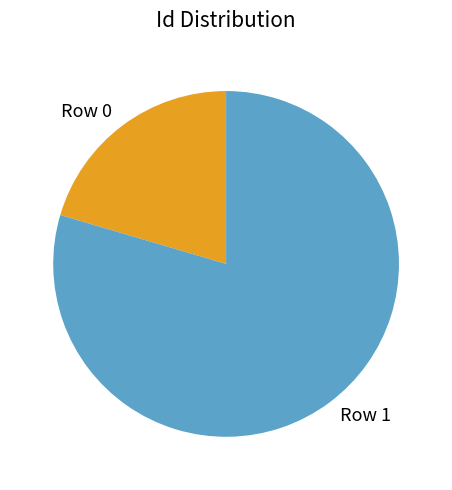

Approximately how many times larger is the value at Row 1 compared to Row 0?

3.9